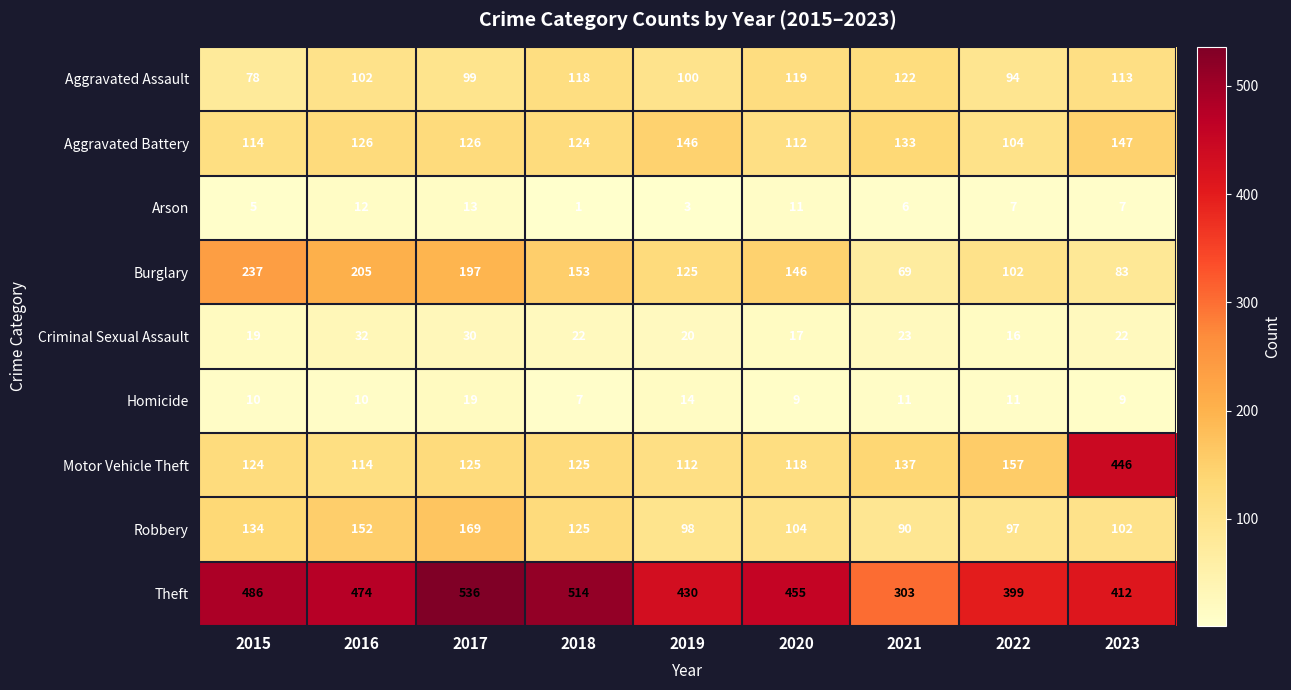

What is the total value across all series at 2021?

894